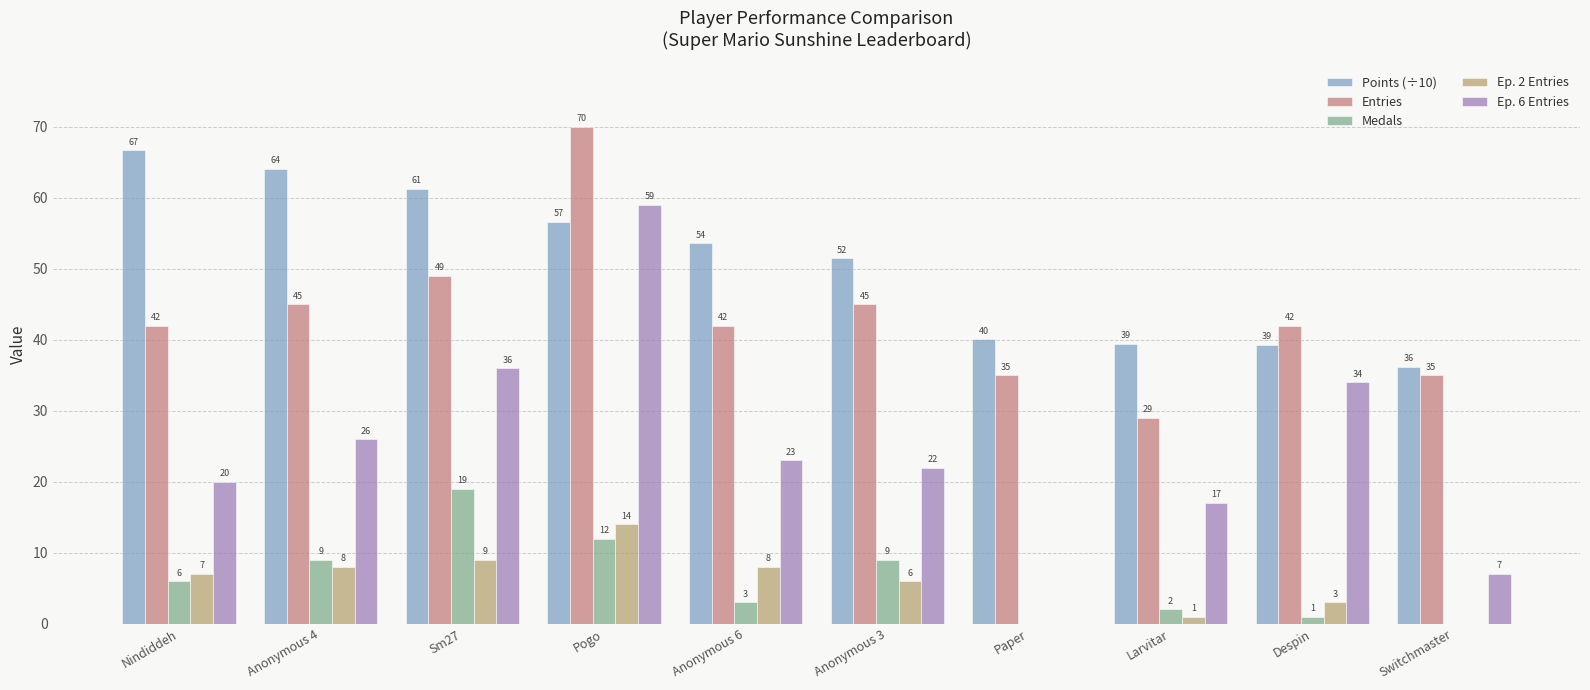

What is the sum of all Medals values?

61.0